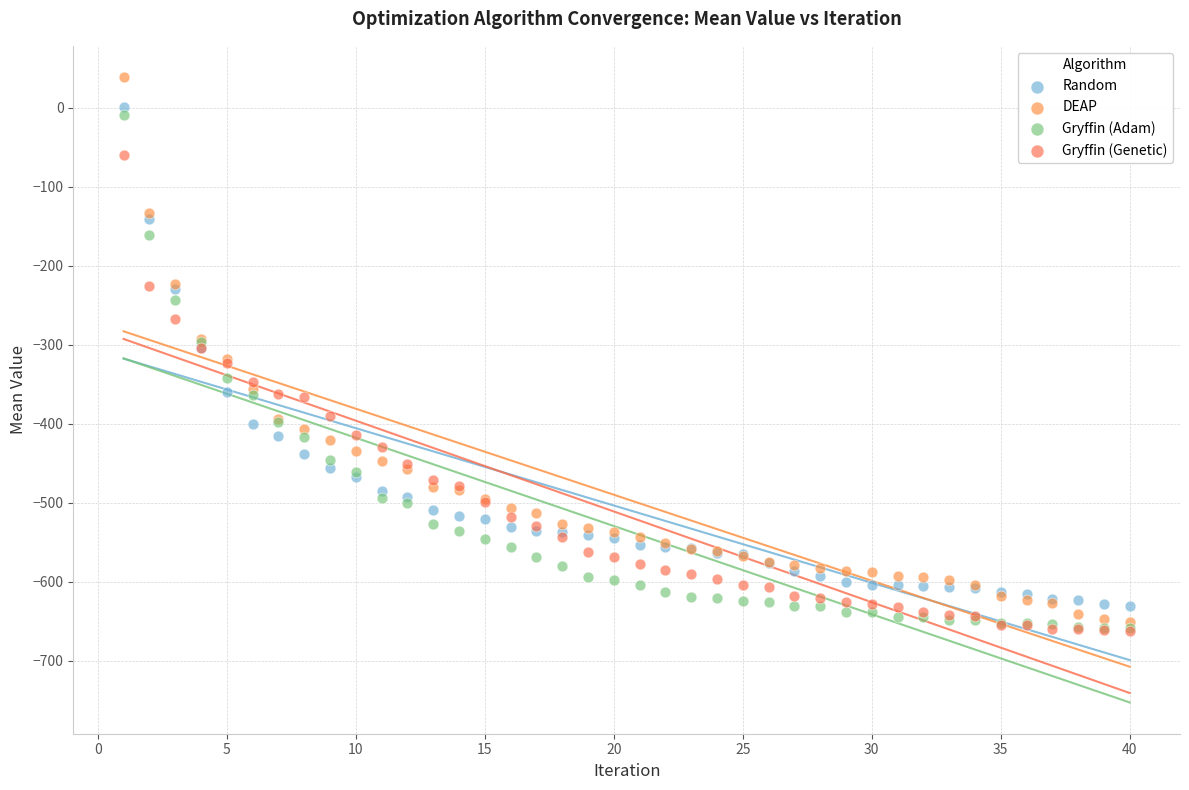

Which series reaches the maximum Y coordinate?

DEAP